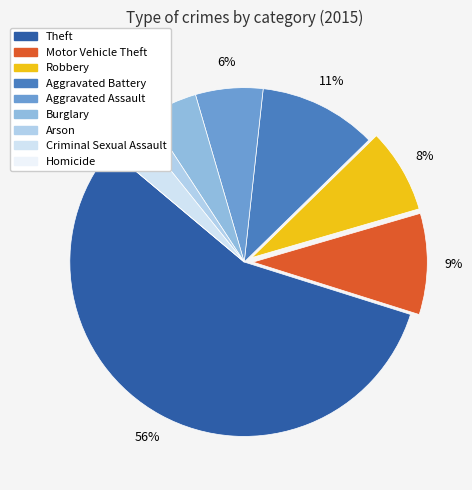

Is it true that Aggravated Battery is 11% of the pie?

True